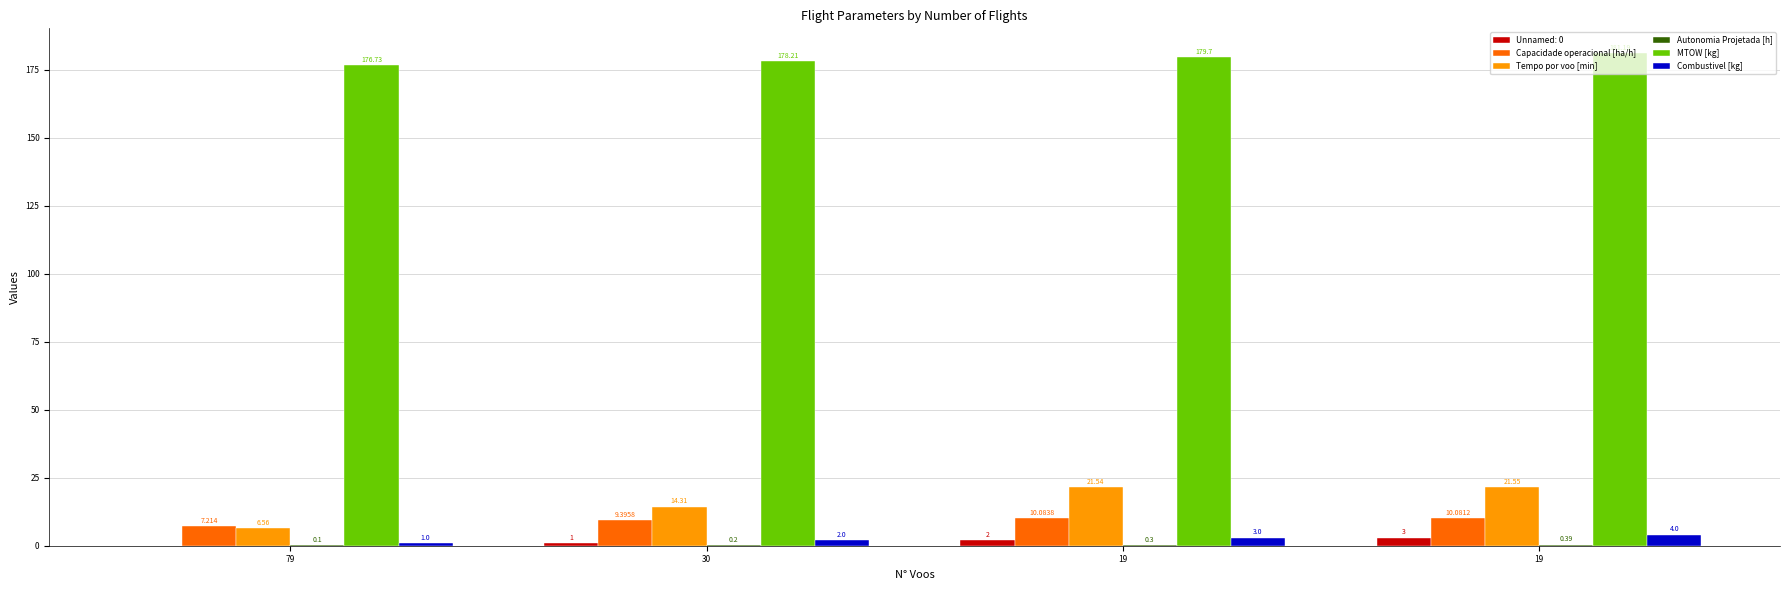

What is the sum of the Combustivel [kg] values at 19 and 79?

5.0